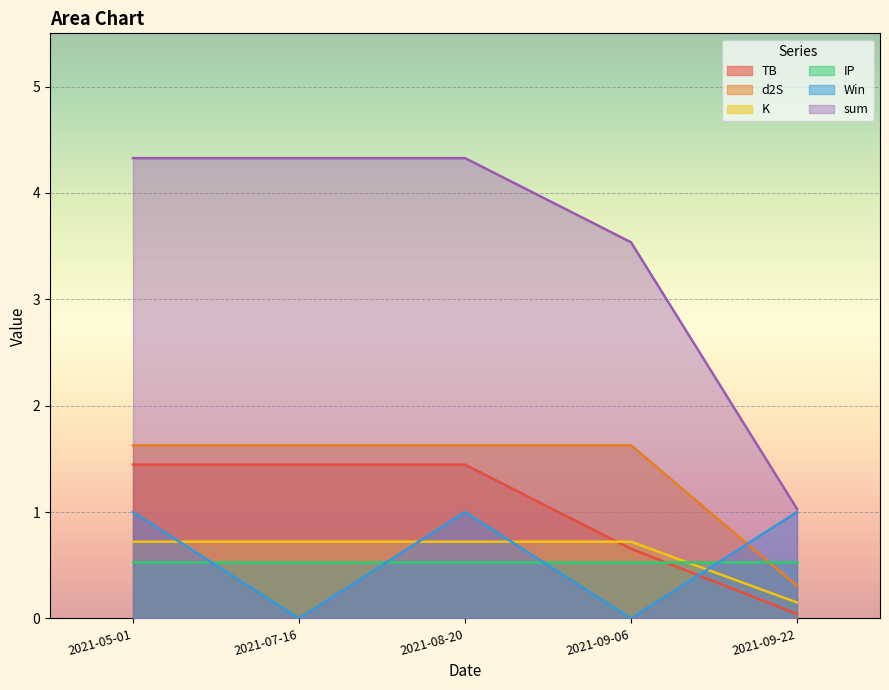

Rank the series by their maximum value, from lowest to highest.

IP, K, Win, TB, d2S, sum